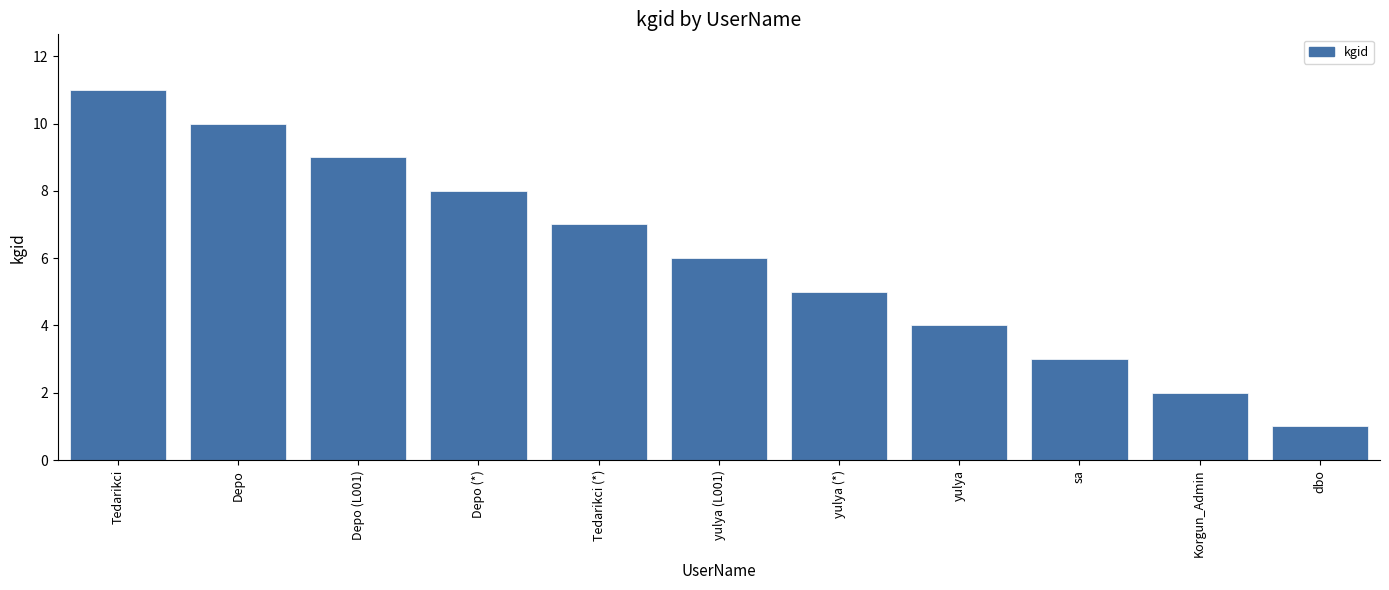

Between yulya (*) and sa, which is larger?

yulya (*)